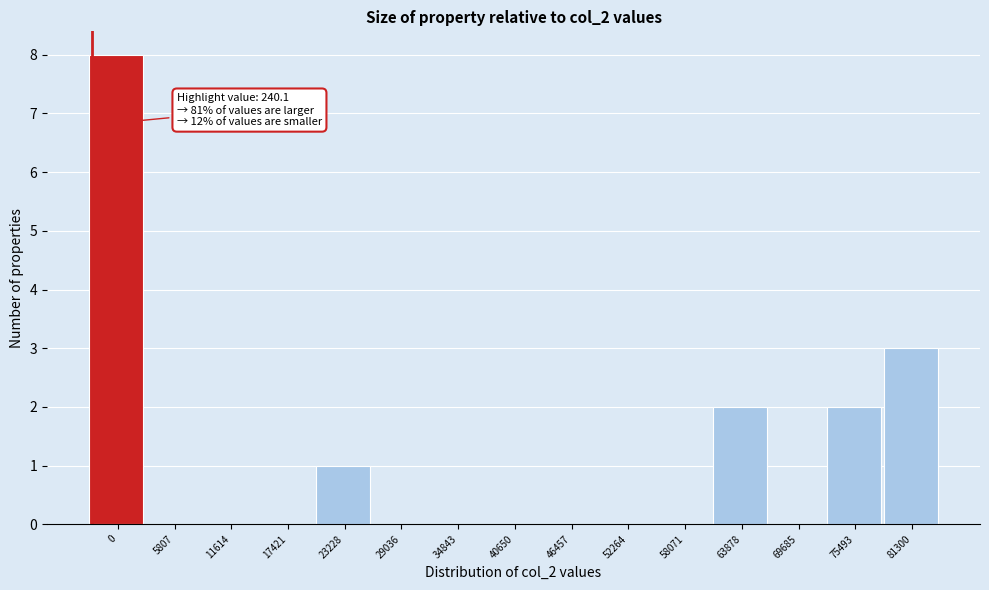

Reading left to right, transcribe all the data shown in this chart.

0=8	5807=0	11614=0	17421=0	23228=1	29036=0	34843=0	40650=0	46457=0	52264=0	58071=0	63878=2	69685=0	75493=2	81300=3